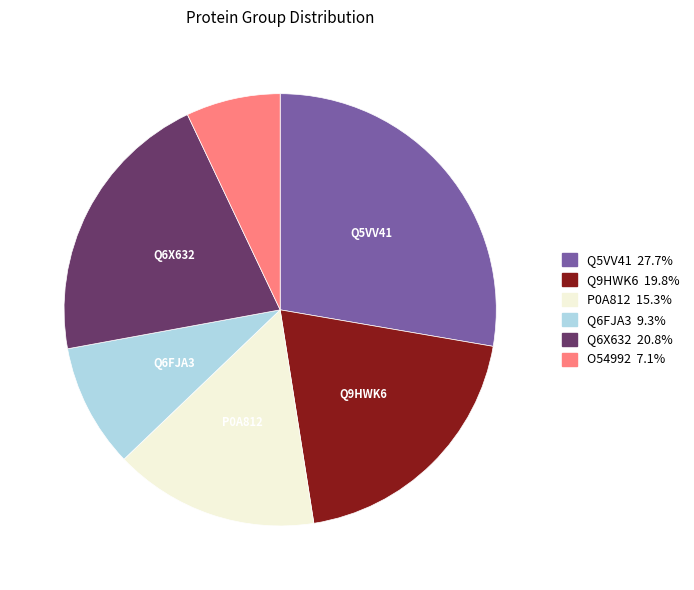

True or false: Q9HWK6 accounts for 20% of the total.

True